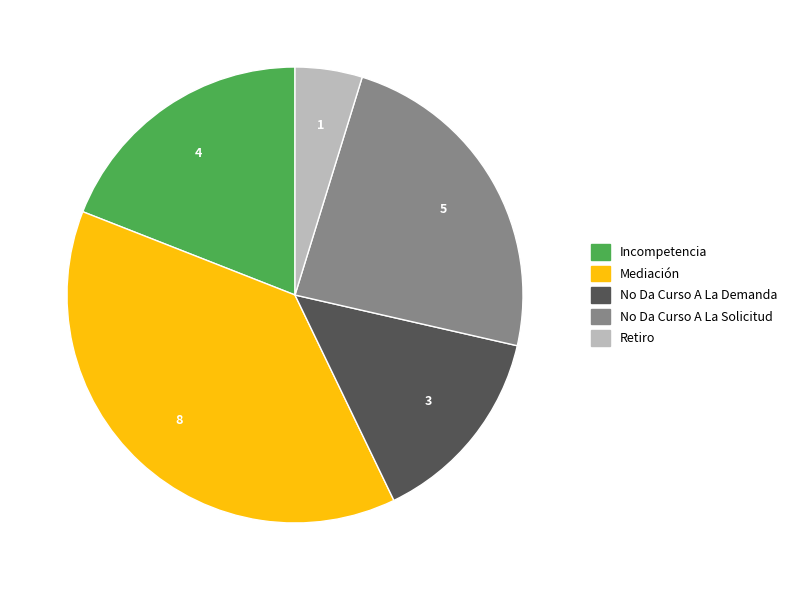

Is the sum of Retiro and No Da Curso A La Solicitud greater than half?

No